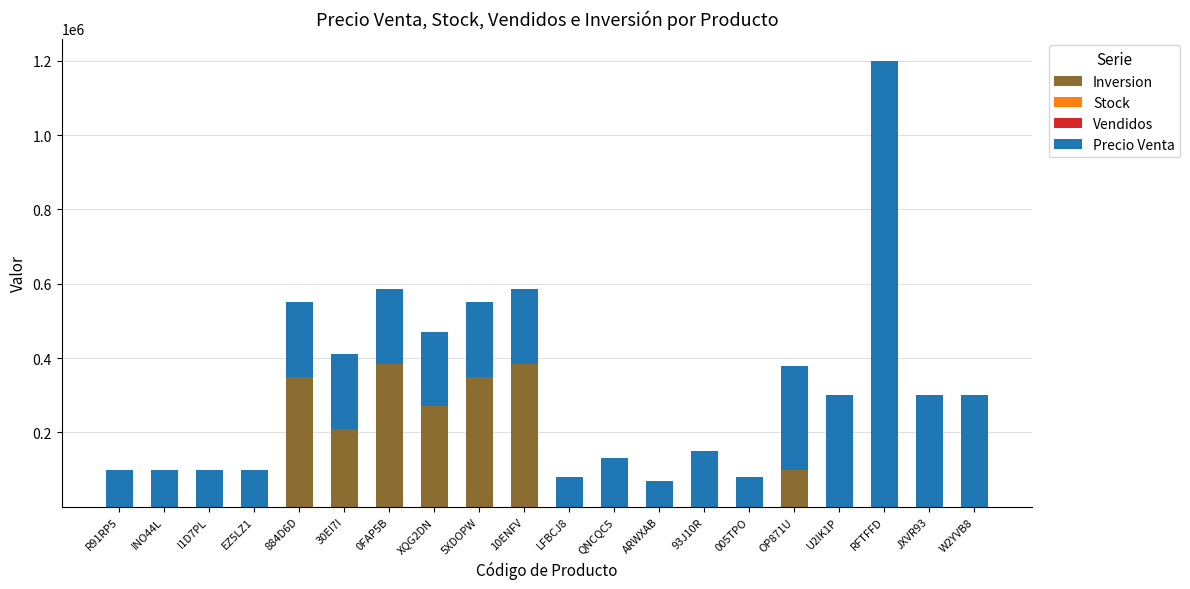

At which category is the sum across all series the highest?

RFTFFD